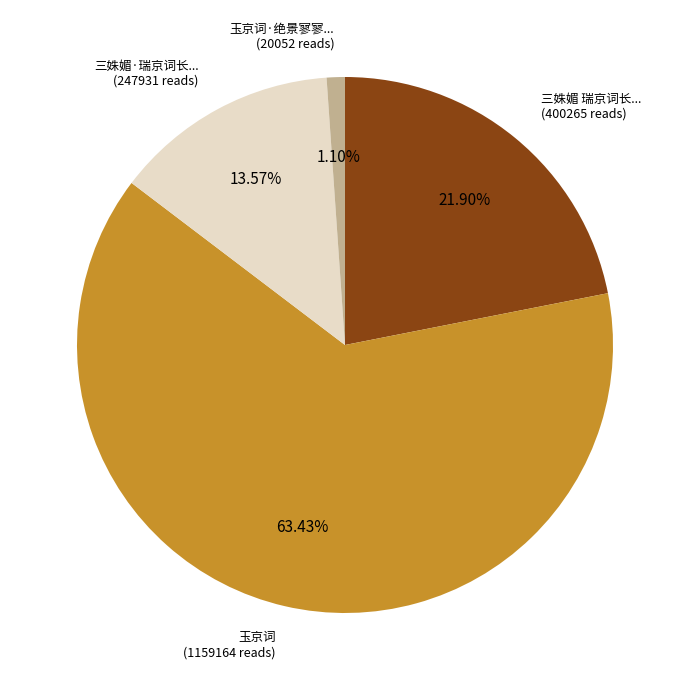

How many slices are in this pie chart?

4